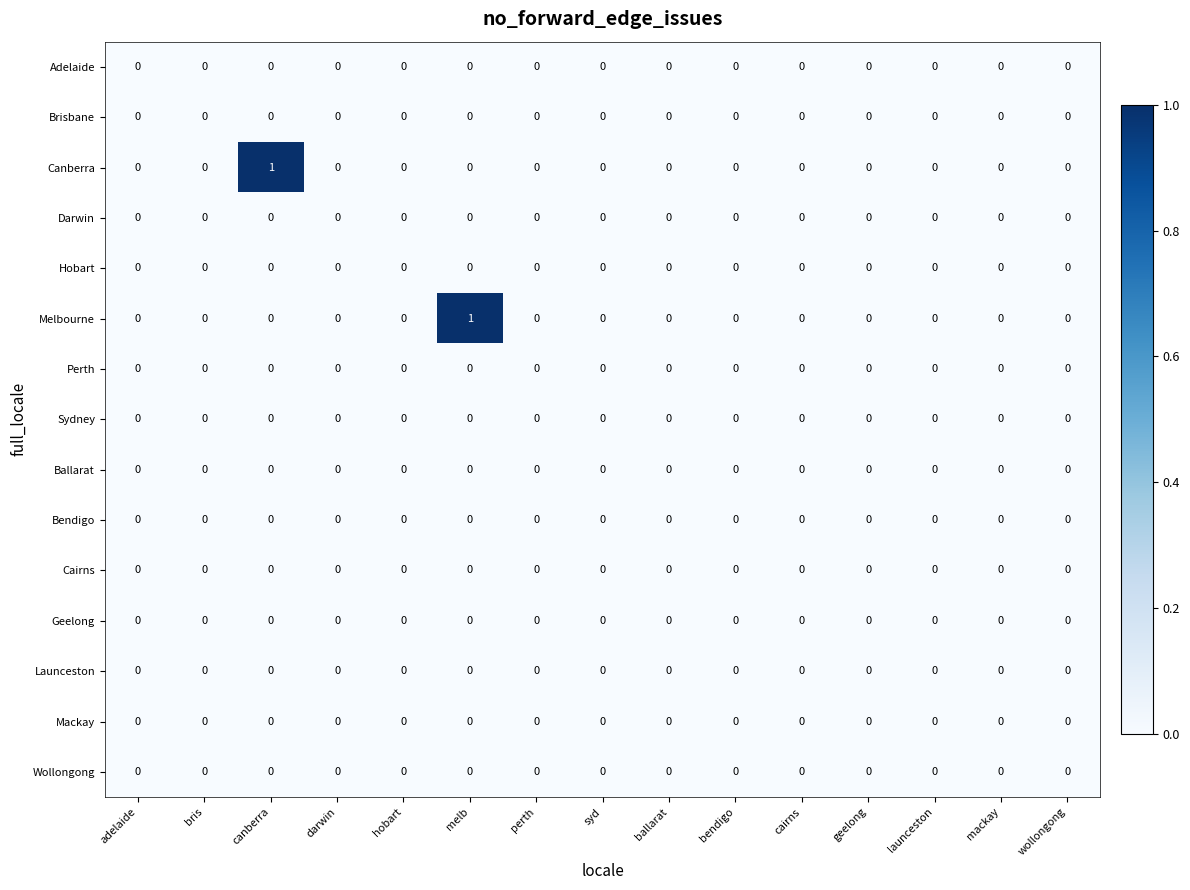

True or false: Darwin has a value of 0 at ballarat.

True